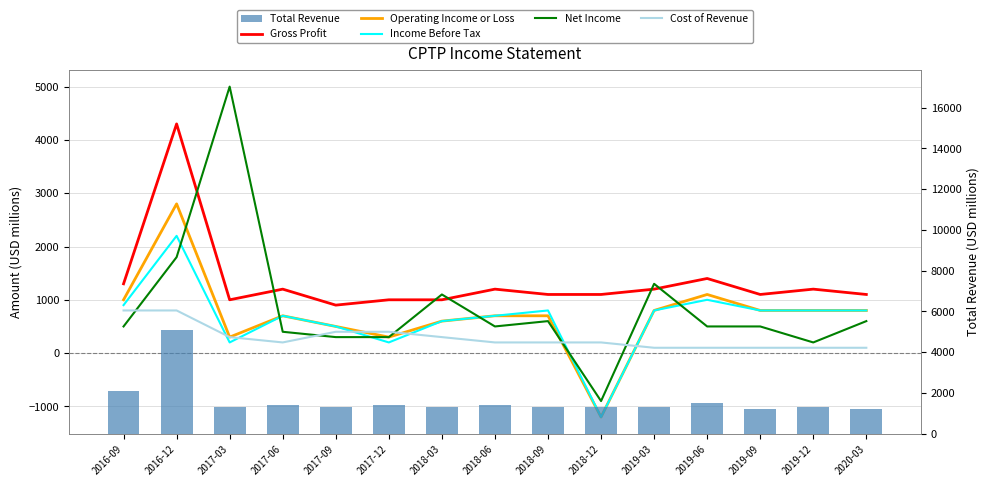

Reading left to right, what are all the values shown in this chart?

Gross Profit: 2016-09=1300	2016-12=4300	2017-03=1000	2017-06=1200	2017-09=900	2017-12=1000	2018-03=1000	2018-06=1200	2018-09=1100	2018-12=1100	2019-03=1200	2019-06=1400	2019-09=1100	2019-12=1200	2020-03=1100
Operating Income or Loss: 2016-09=1000	2016-12=2800	2017-03=300	2017-06=700	2017-09=500	2017-12=300	2018-03=600	2018-06=700	2018-09=700	2018-12=-1200	2019-03=800	2019-06=1100	2019-09=800	2019-12=800	2020-03=800
Income Before Tax: 2016-09=900	2016-12=2200	2017-03=200	2017-06=700	2017-09=500	2017-12=200	2018-03=600	2018-06=700	2018-09=800	2018-12=-1200	2019-03=800	2019-06=1000	2019-09=800	2019-12=800	2020-03=800
Net Income: 2016-09=500	2016-12=1800	2017-03=5000	2017-06=400	2017-09=300	2017-12=300	2018-03=1100	2018-06=500	2018-09=600	2018-12=-900	2019-03=1300	2019-06=500	2019-09=500	2019-12=200	2020-03=600
Cost of Revenue: 2016-09=800	2016-12=800	2017-03=300	2017-06=200	2017-09=400	2017-12=400	2018-03=300	2018-06=200	2018-09=200	2018-12=200	2019-03=100	2019-06=100	2019-09=100	2019-12=100	2020-03=100
Total Revenue: 2016-09=2100	2016-12=5100	2017-03=1300	2017-06=1400	2017-09=1300	2017-12=1400	2018-03=1300	2018-06=1400	2018-09=1300	2018-12=1300	2019-03=1300	2019-06=1500	2019-09=1200	2019-12=1300	2020-03=1200